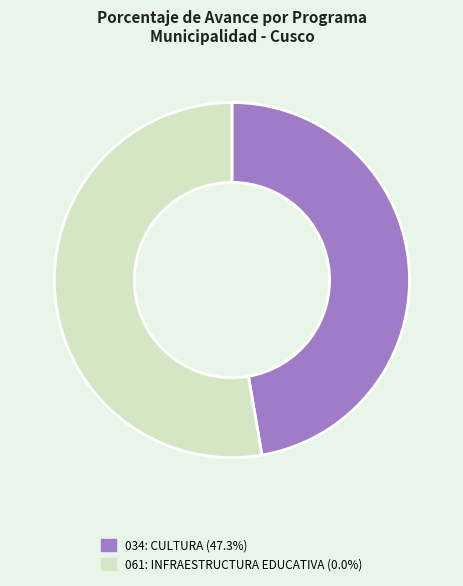

Count the number of slices in the pie.

2